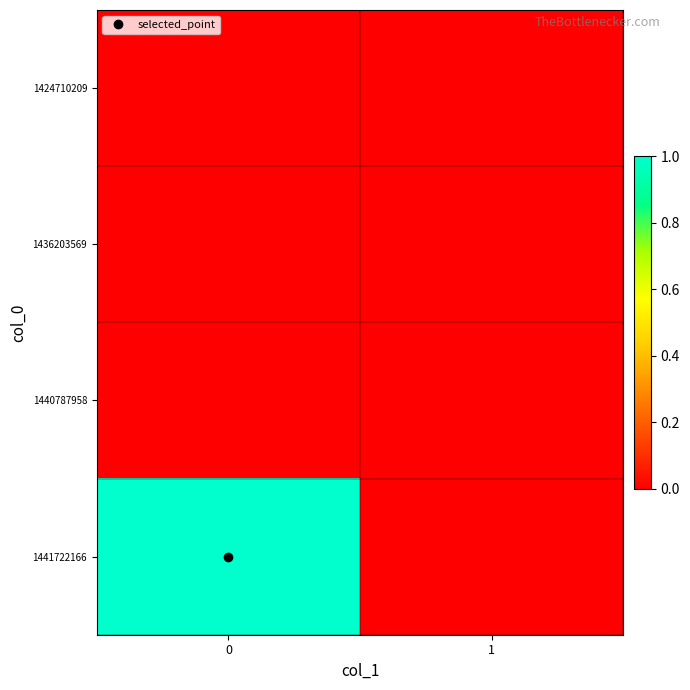

What is the difference between the highest and lowest values at 0?

1